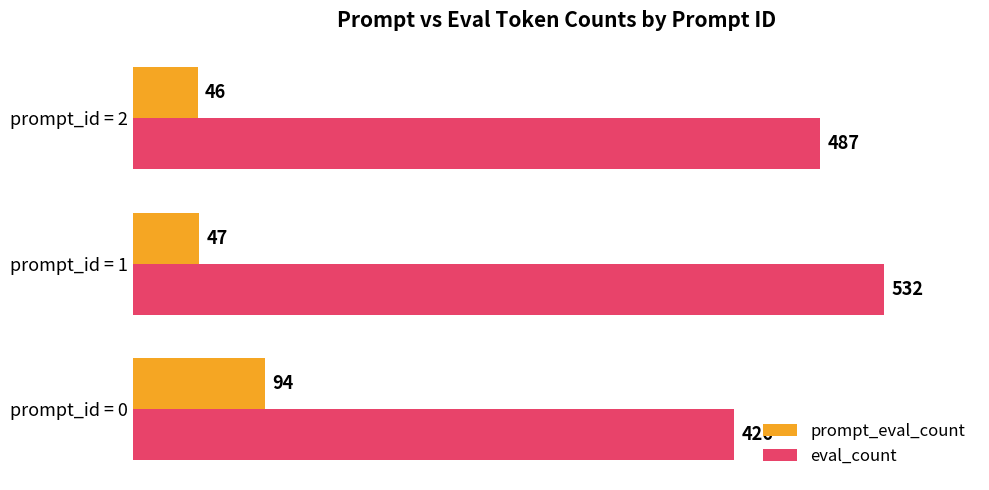

How many data points in prompt_eval_count are less than 47?

1